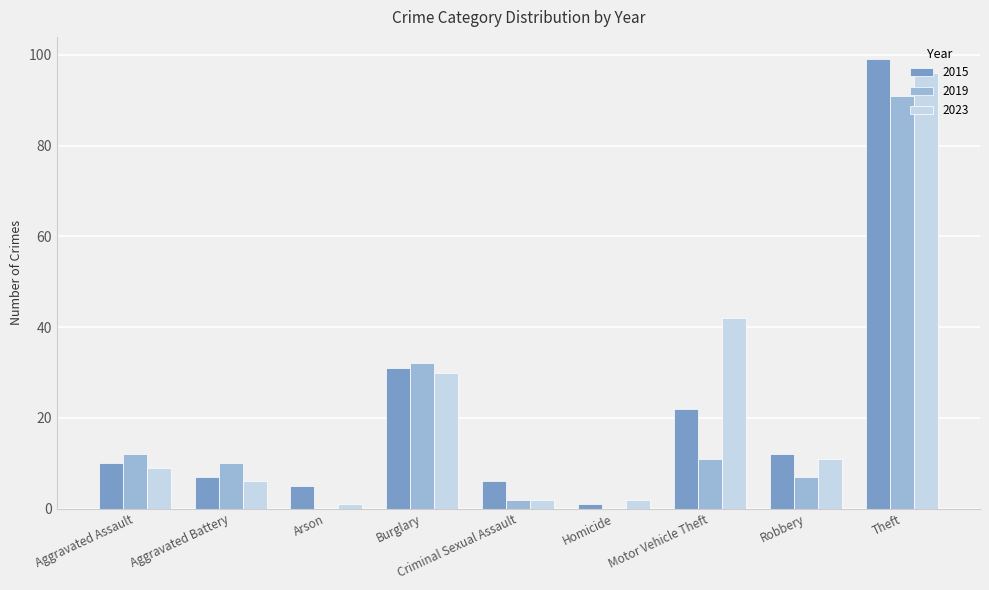

Is the value of 2019 at Homicide greater than the value of 2023 at Burglary?

No